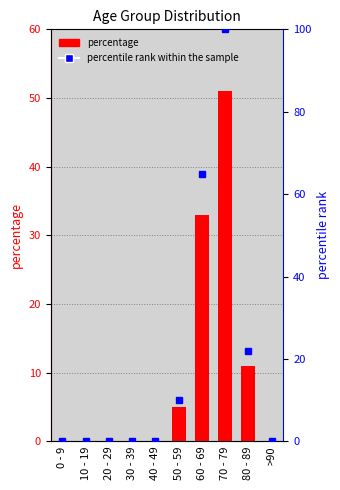

Reading left to right, extract all data points from this chart.

percentage: 0	0	0	0	0	5	33	51	11	0
percentile rank within the sample: 0	0	0	0	0	10	65	100	22	0